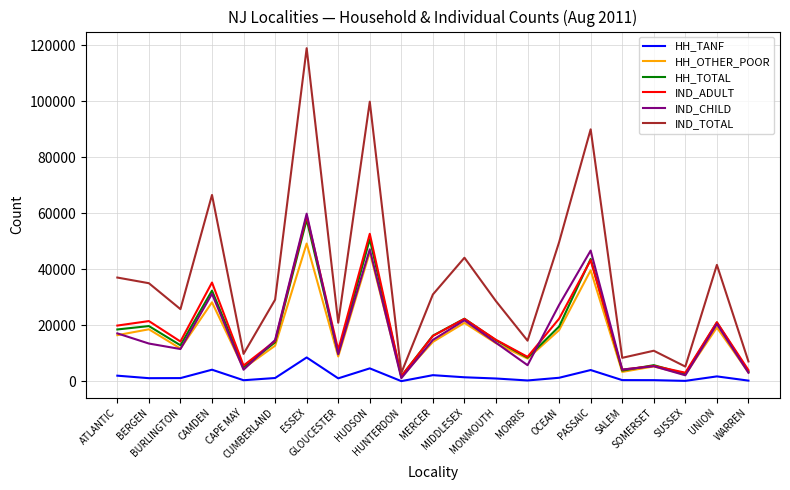

How many interior local valleys does the IND_CHILD series have?

7